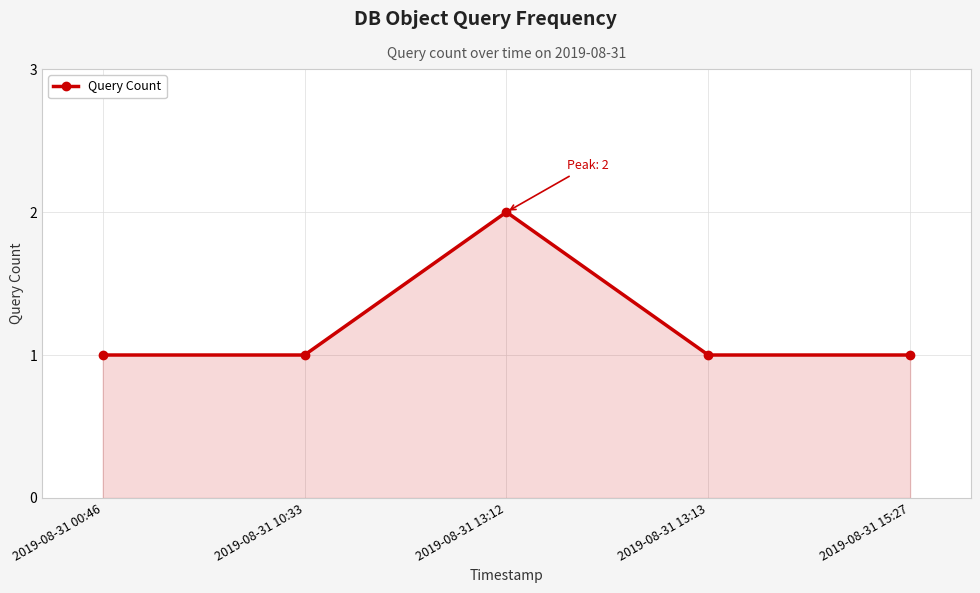

What is the change in value from 2019-08-31 10:33 to 2019-08-31 13:12?

+1